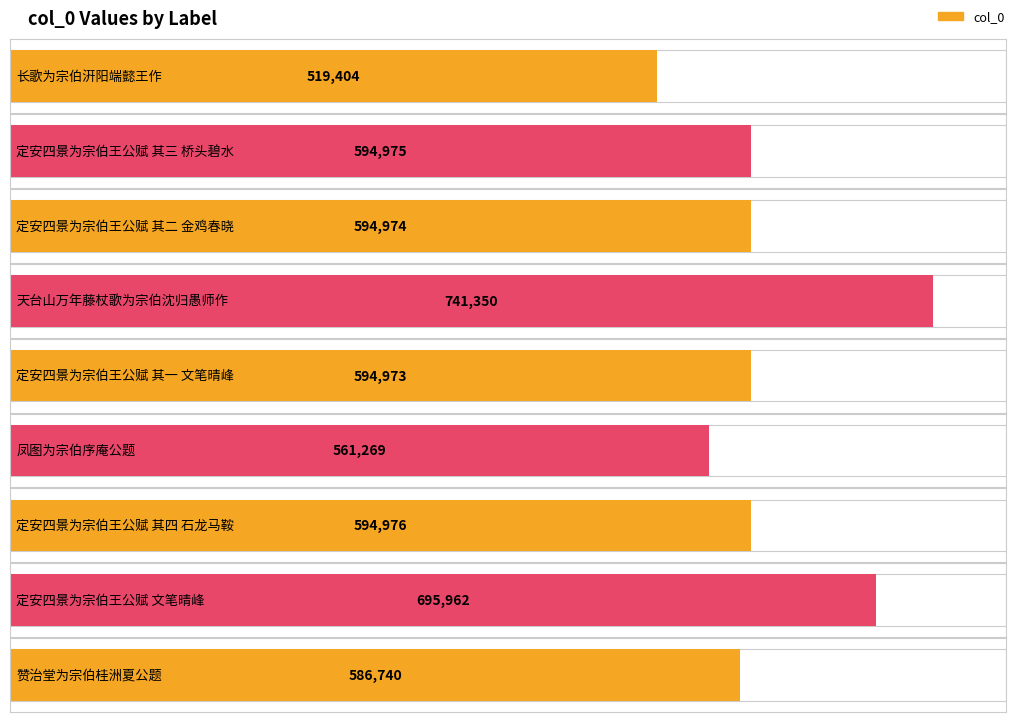

What is the label of the 3rd bar from the right?

定安四景为宗伯王公赋 其四 石龙马鞍